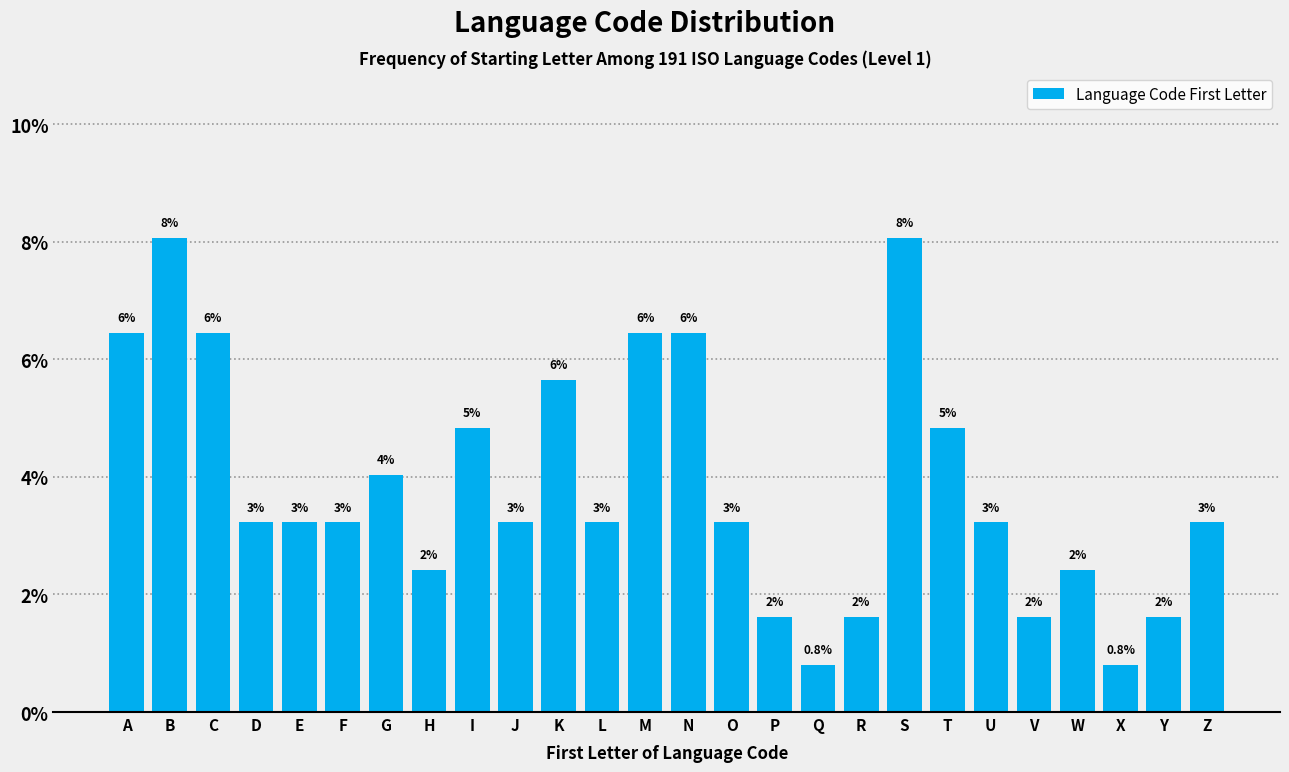

How many bars are there in total?

26